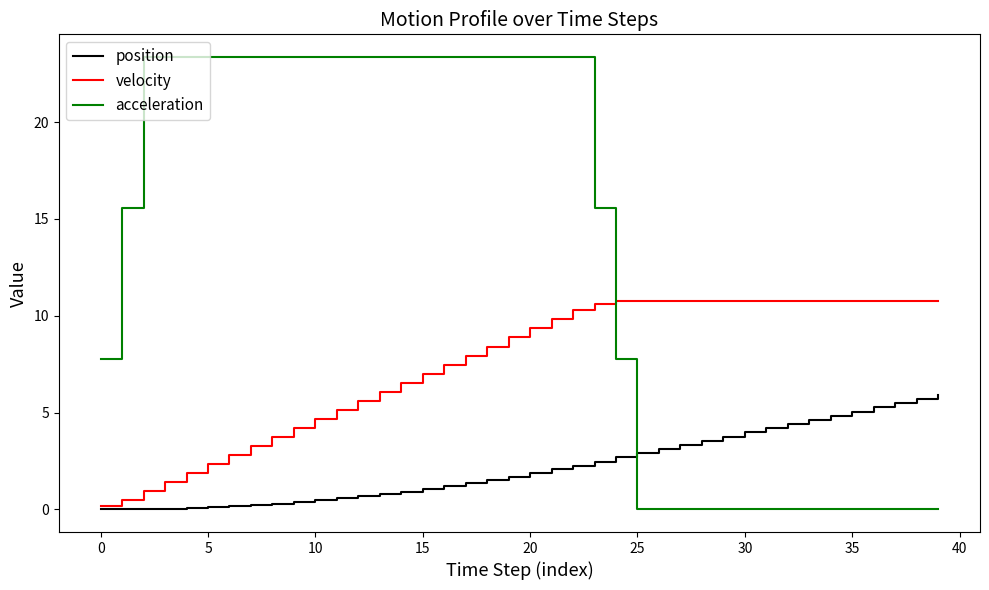

What is the sum of all velocity values?

301.0